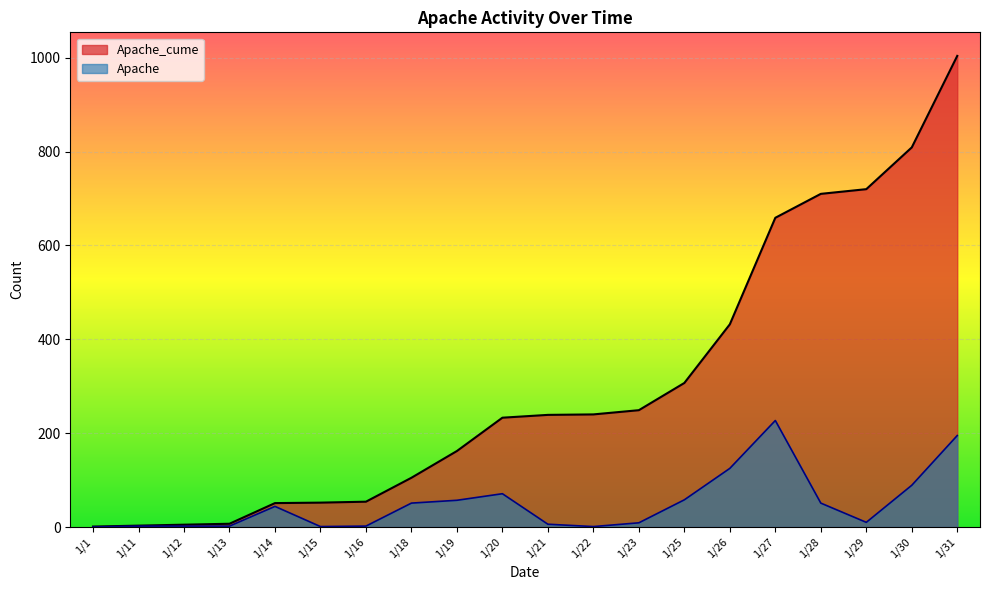

What is the sum of the Apache_cume values at 1/11 and 1/1?

4